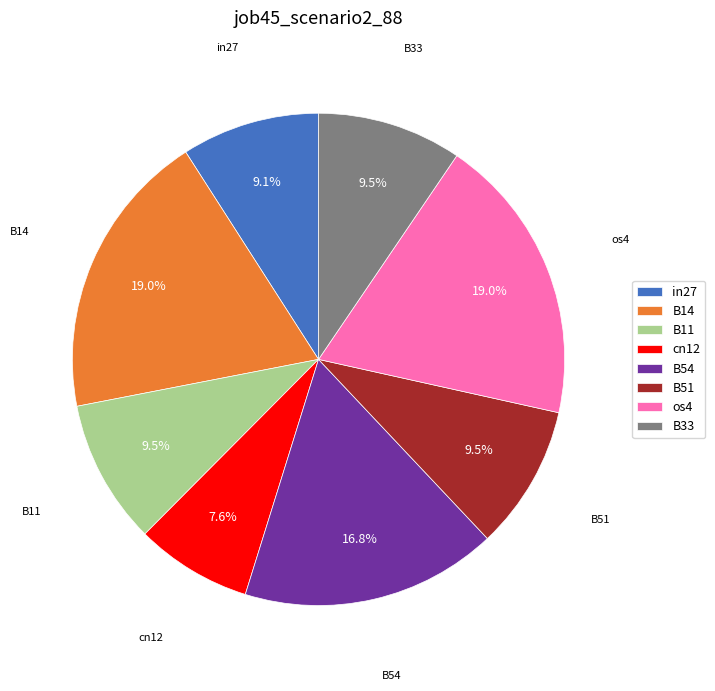

Does cn12 account for over 50% of the chart?

No